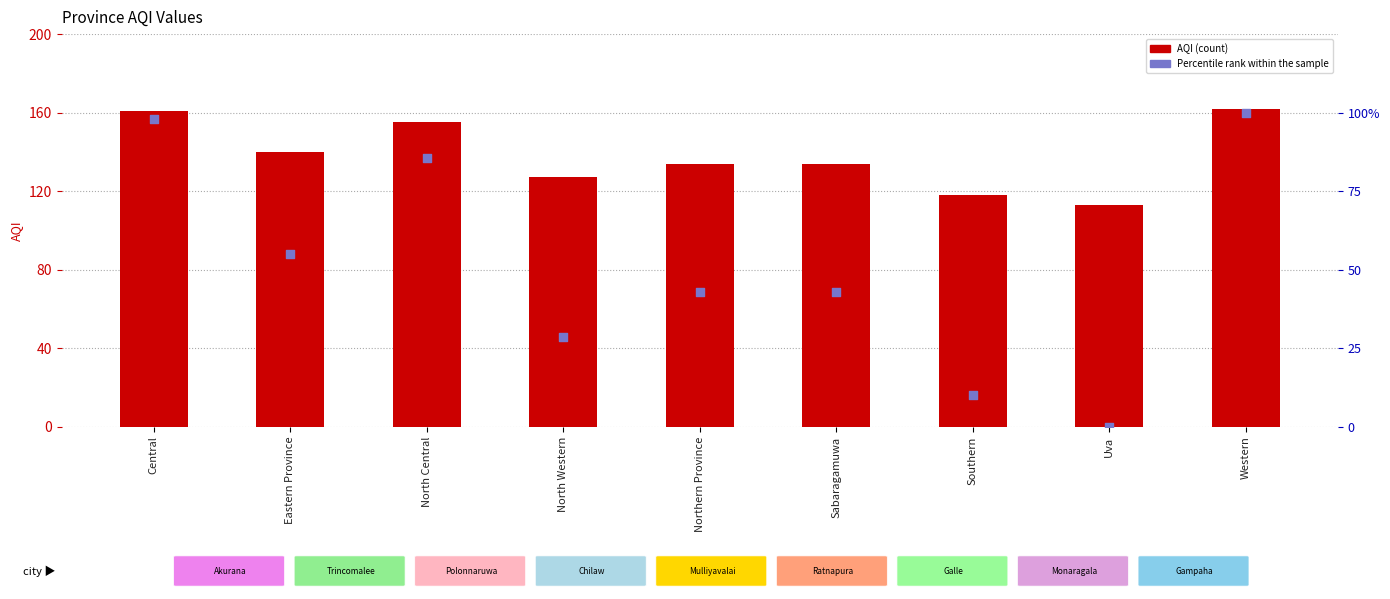

Which series contains the lowest Y value?

Percentile rank within the sample